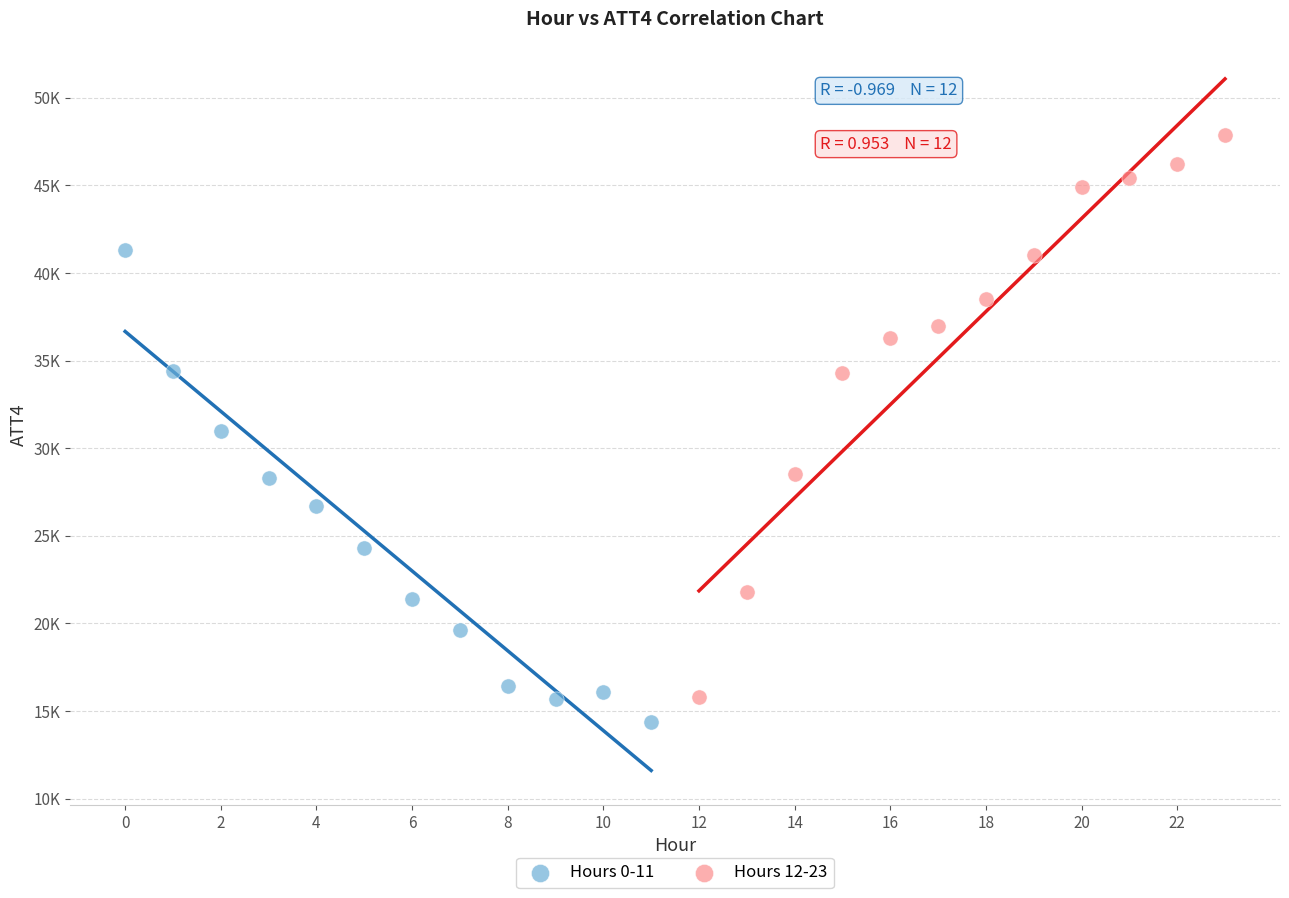

What are all the series names shown in the legend?

Hours 0-11, Hours 12-23